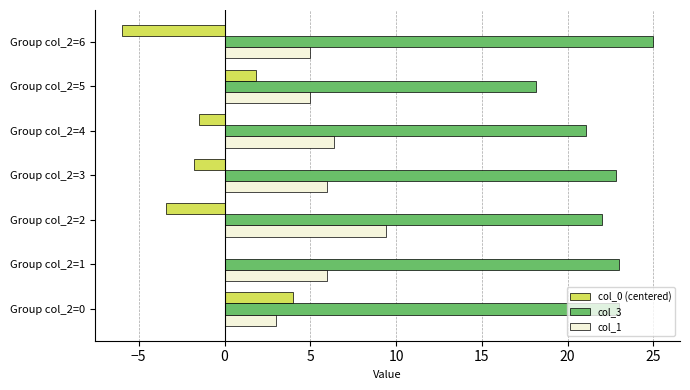

What is the total value across all series at Group col_2=2?

28.0